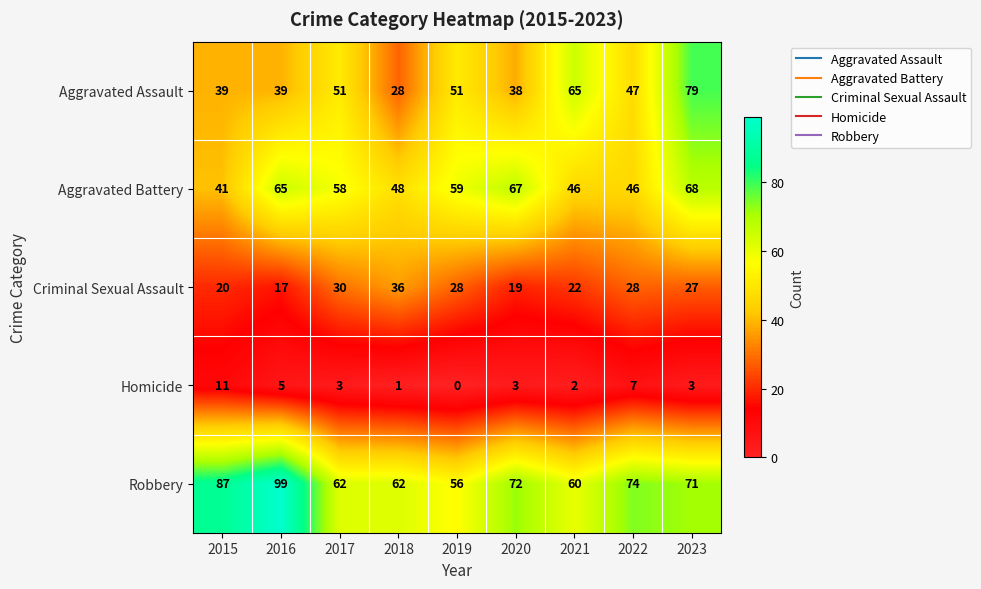

At which label does Robbery reach its minimum?

2019